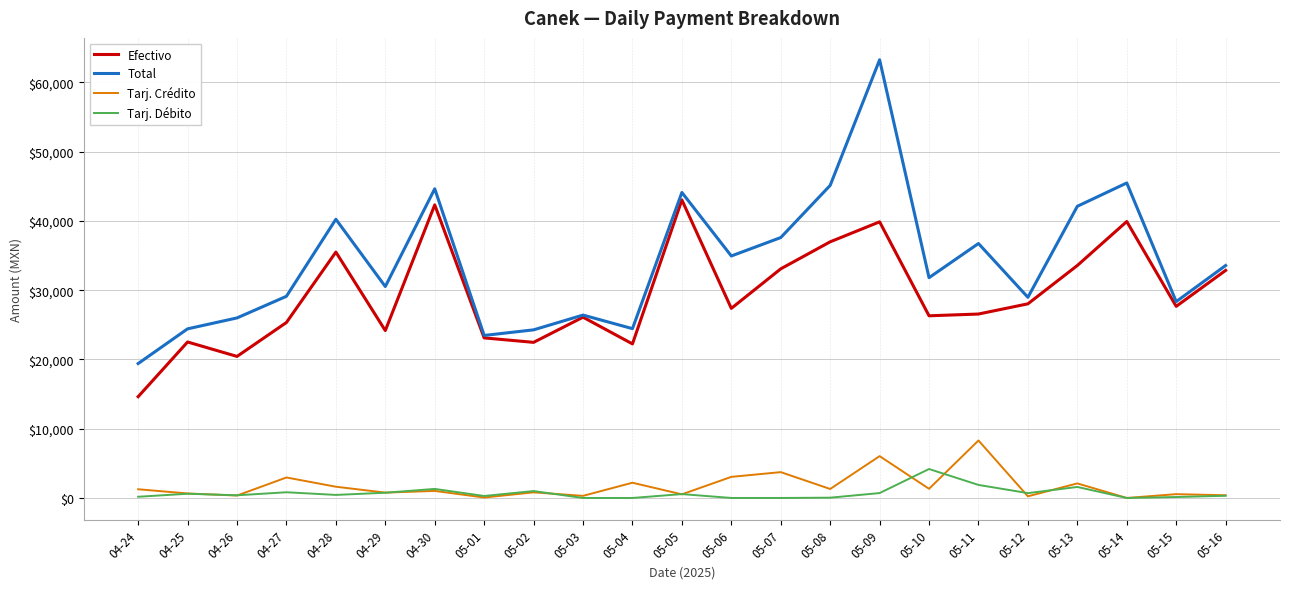

What is the maximum value shown in the chart?

63267.7